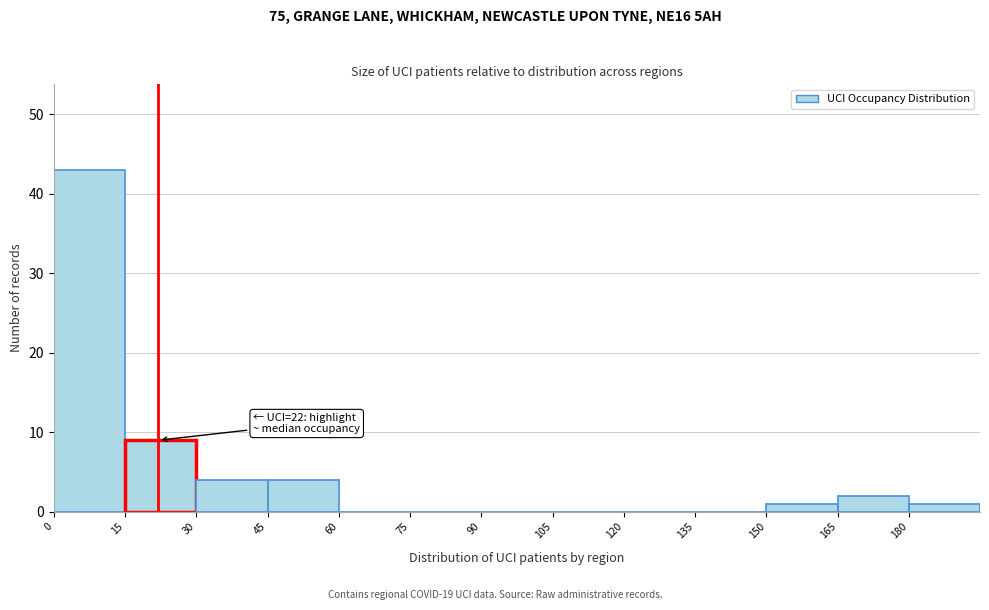

Over which range of the x-axis is the bar tallest?

0 to 15